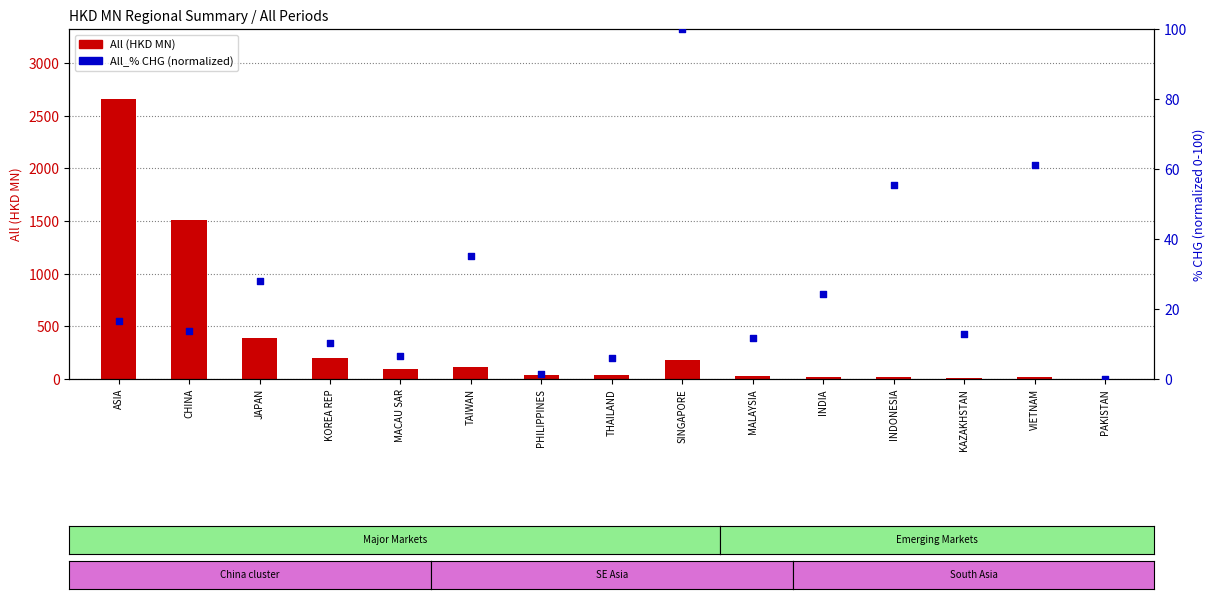

Which series has the largest Y range (max minus min)?

All (HKD MN)